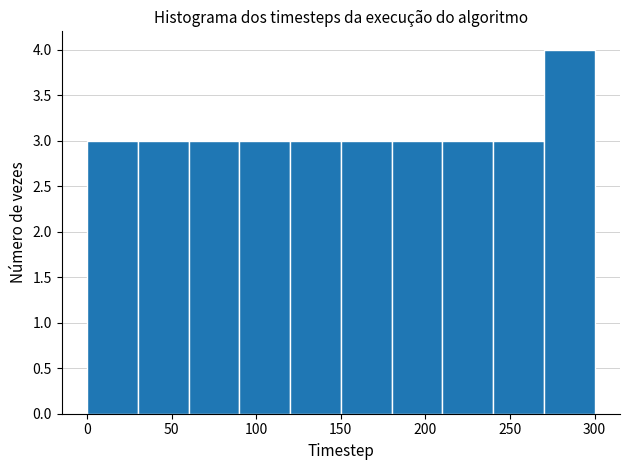

How tall is the bar that spans 90 to 120 on the x-axis? The values are not printed on the chart, so give them approximately, as read against the axis.

3